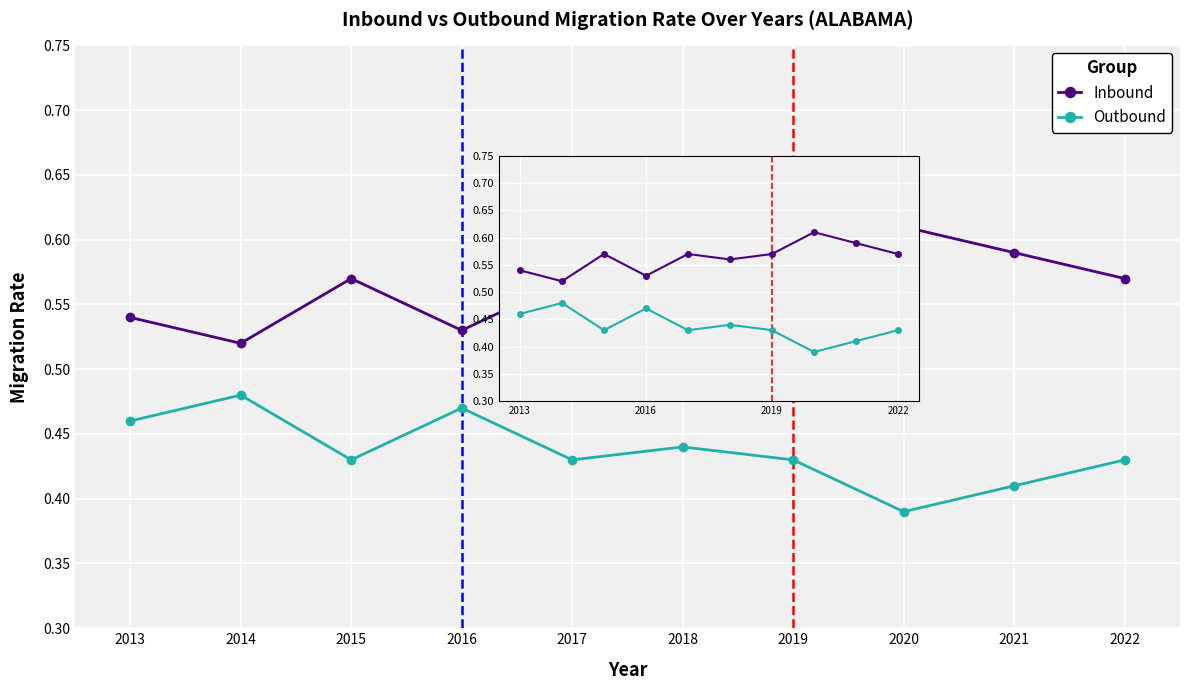

Which series has the widest spread of values?

Inbound